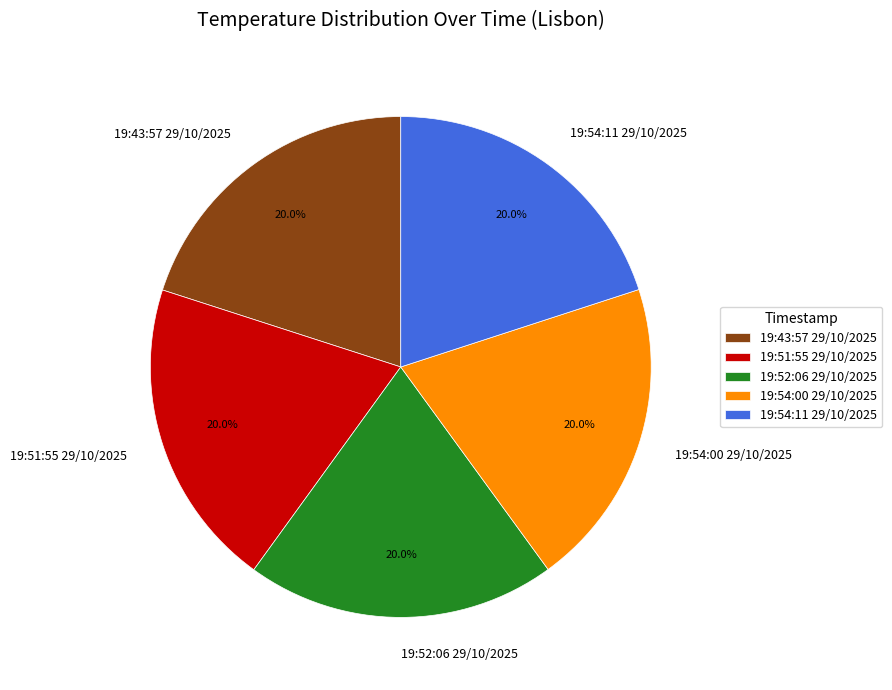

What is the ratio of the value at 19:52:06 29/10/2025 to the value at 19:43:57 29/10/2025?

1.0